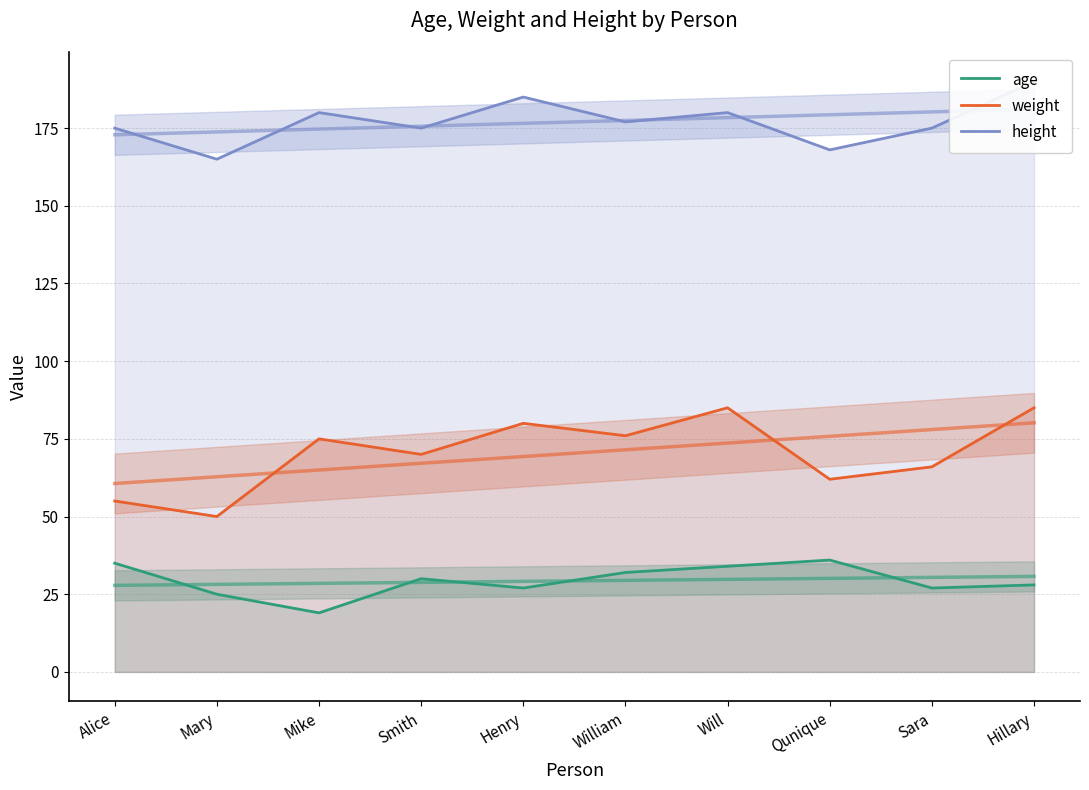

What are all the series names shown in the legend?

age, weight, height